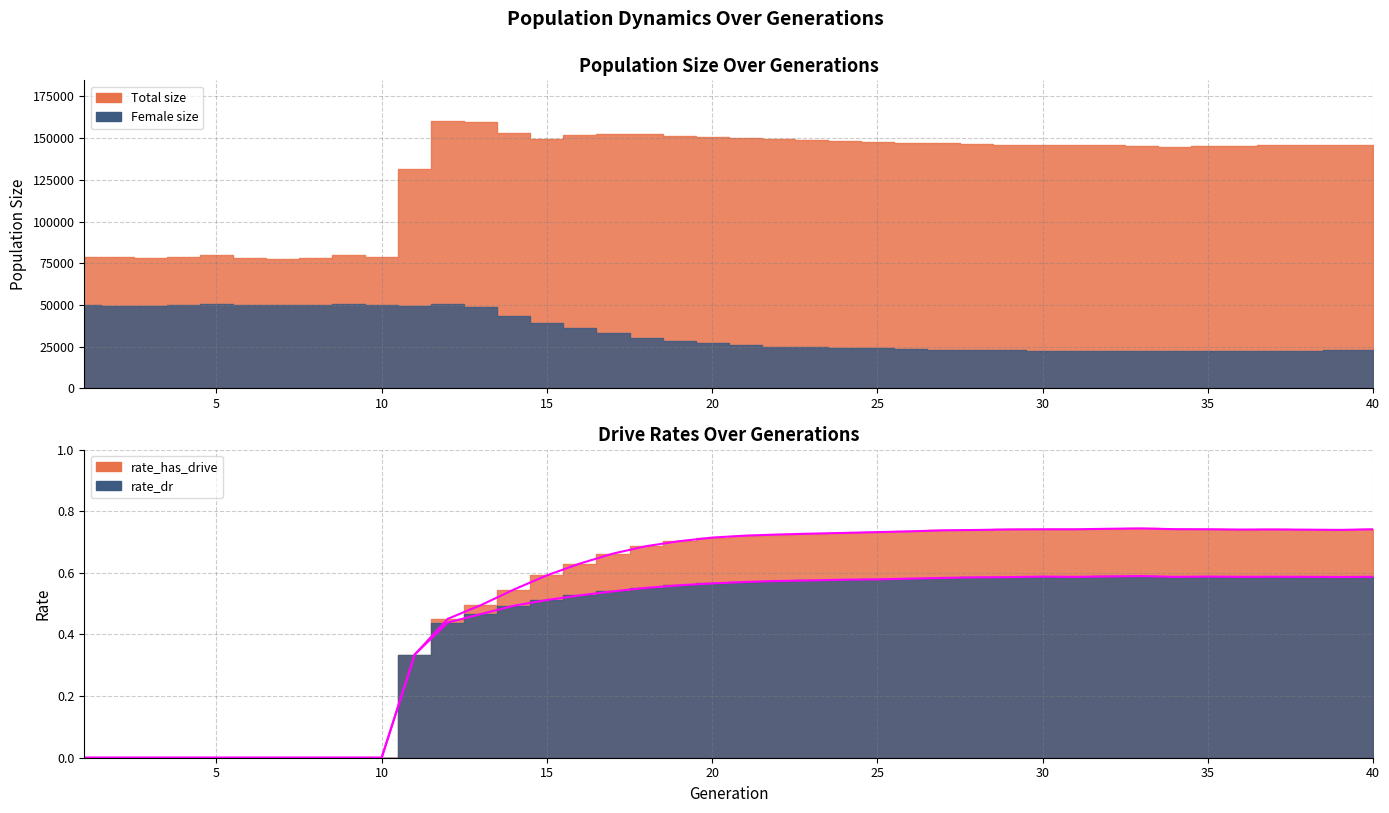

True or false: rate_has_drive and rate_dr cross at least once.

False